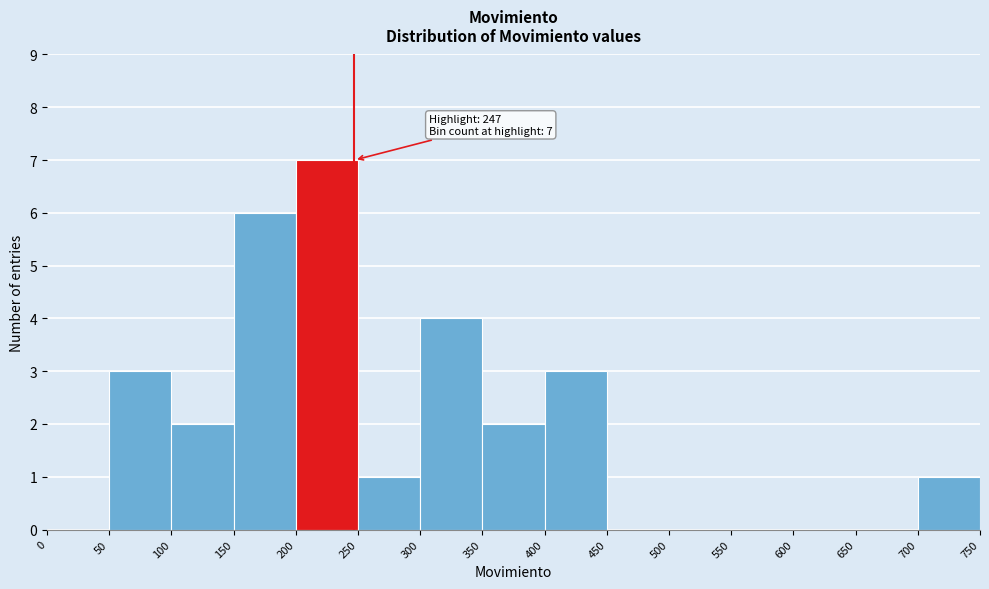

Which range on the x-axis has the tallest bar?

200 to 250